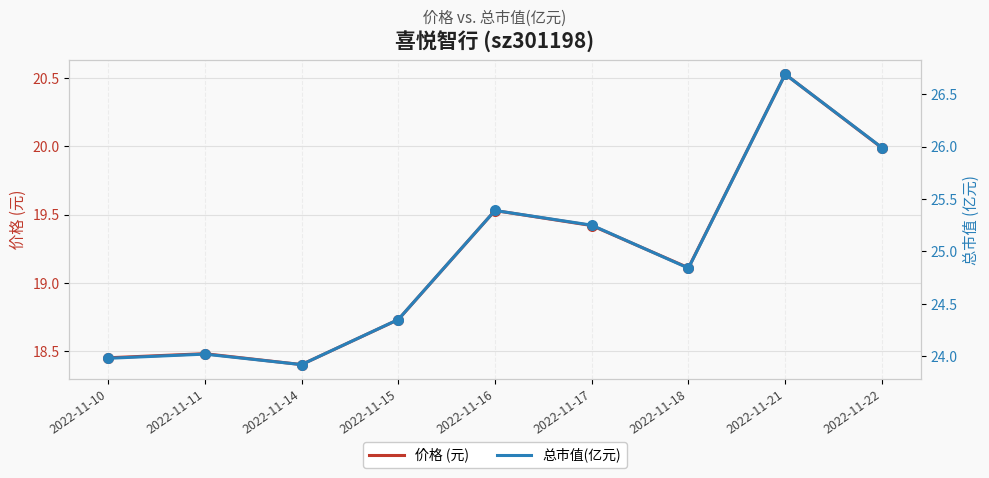

What is the total value across all series at 2022-11-21?

47.2